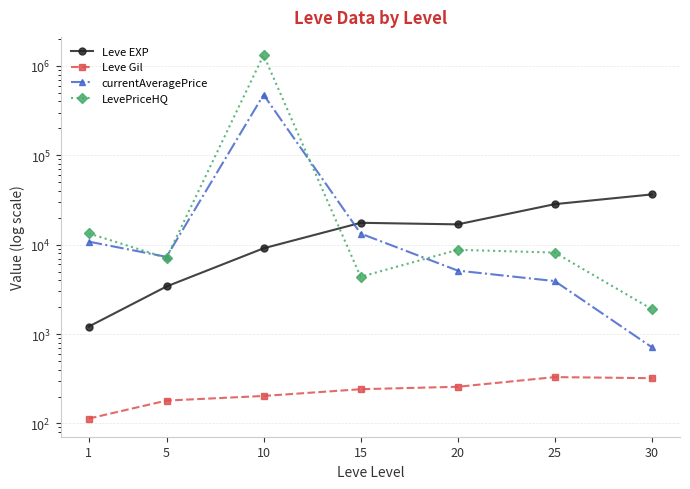

Does the chart display data point markers on the line(s)?

Yes